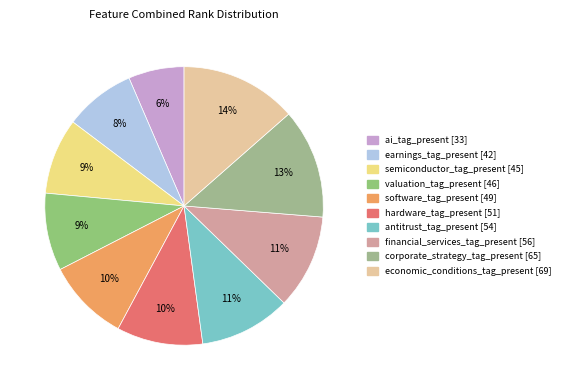

Which category has the smallest portion of the pie?

ai_tag_present